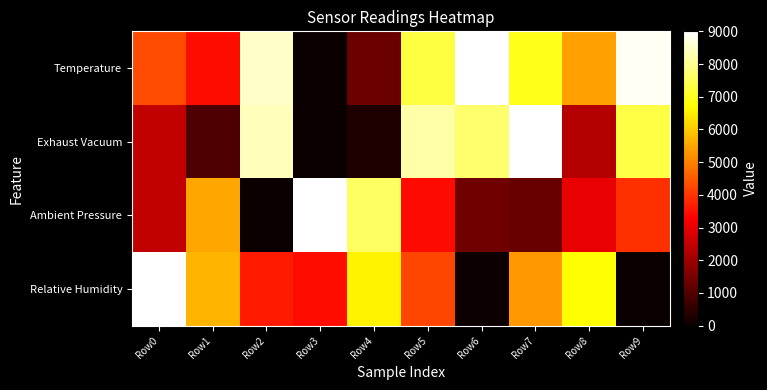

Count the number of data series in this chart.

4